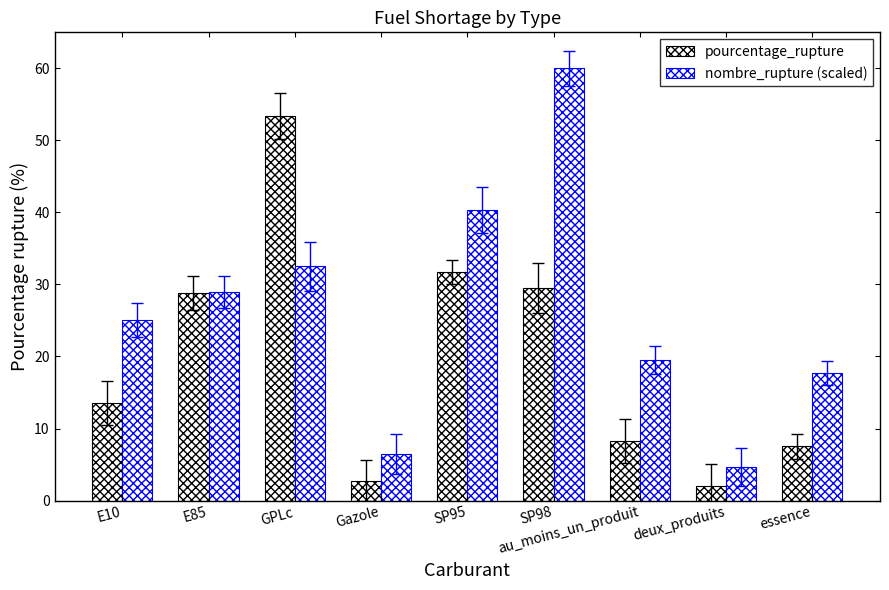

What is the minimum value for nombre_rupture (scaled)?

4.7